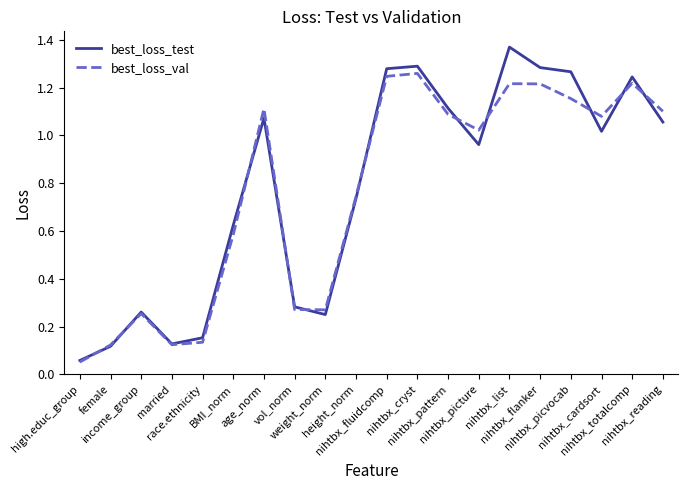

Which series changed the most between income_group and race.ethnicity?

best_loss_val